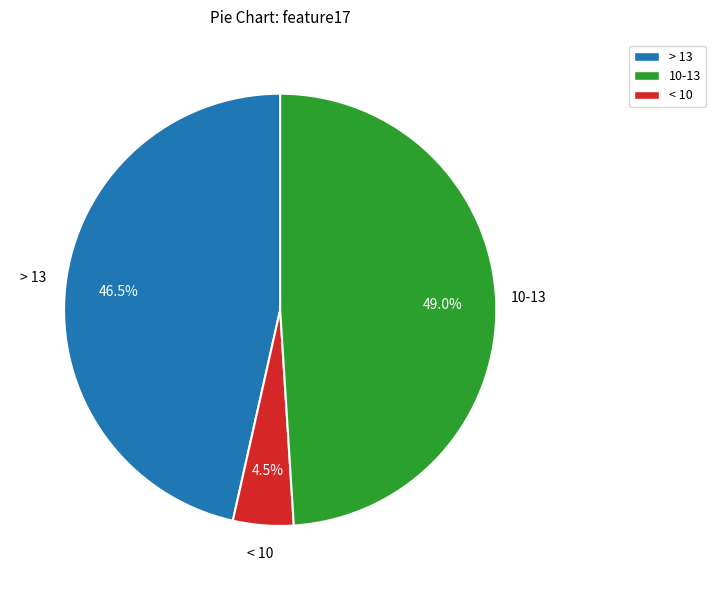

Is there a majority slice in this chart?

No